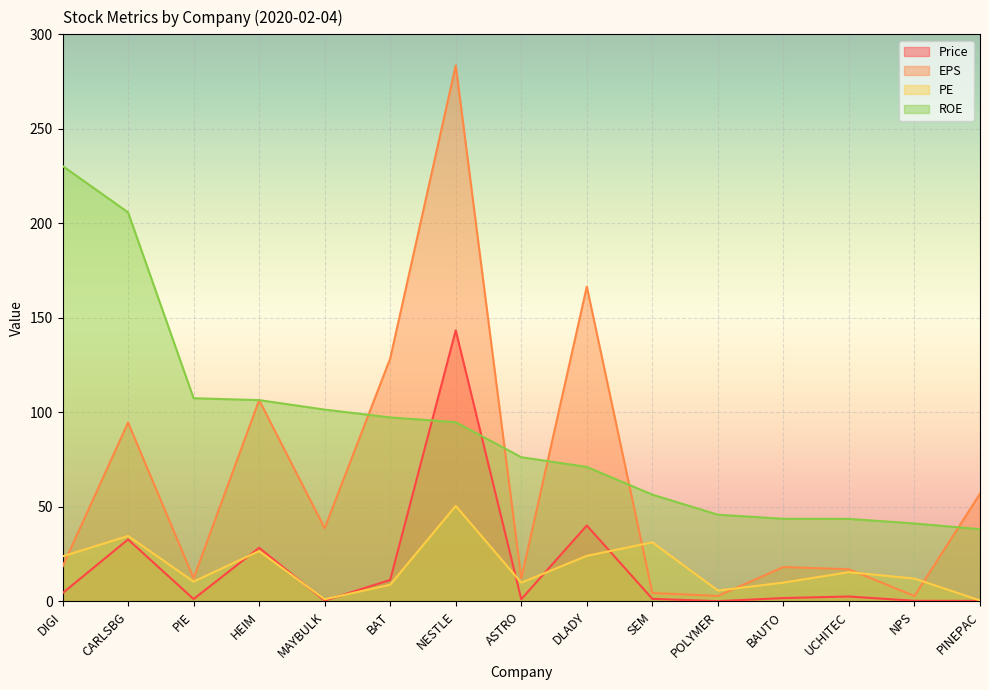

Does the chart display data point markers on the line(s)?

No